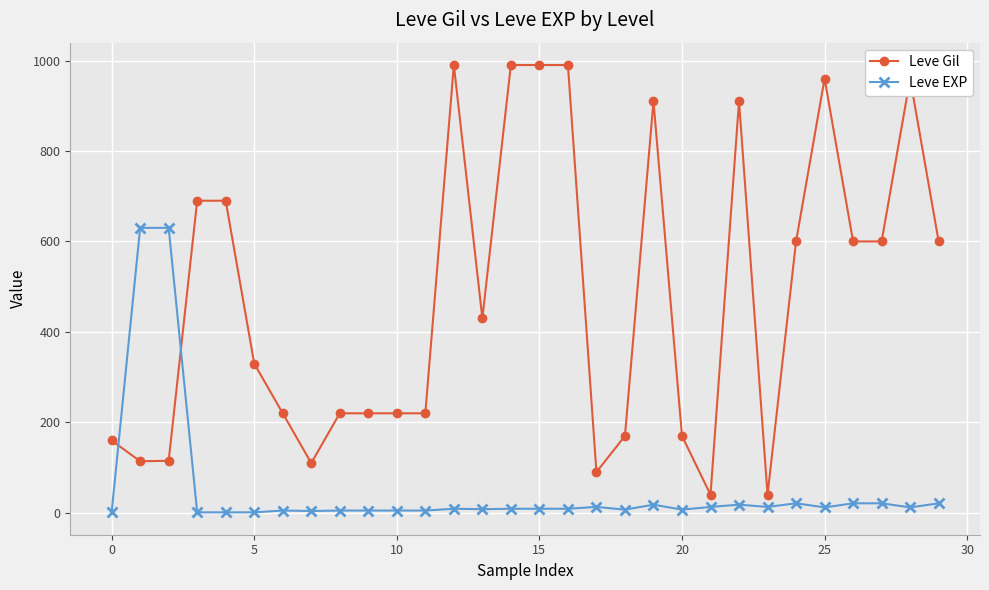

Which series has the largest total across all categories?

Leve Gil